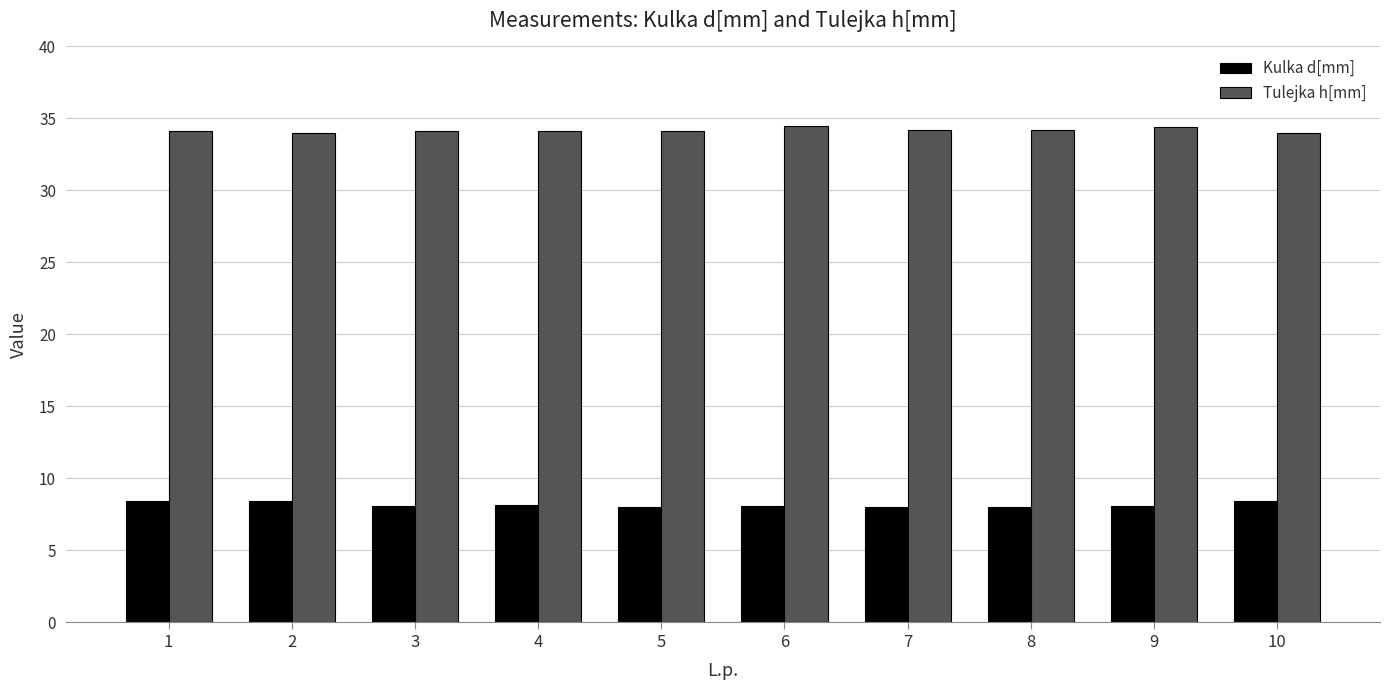

What is the sum of all Tulejka h[mm] values?

341.7